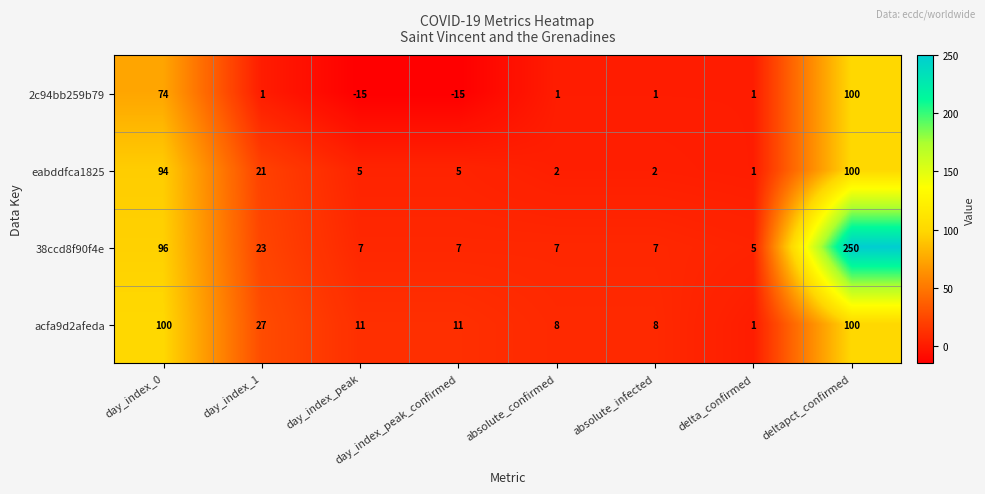

How many data points in eabddfca1825 are less than 5?

3